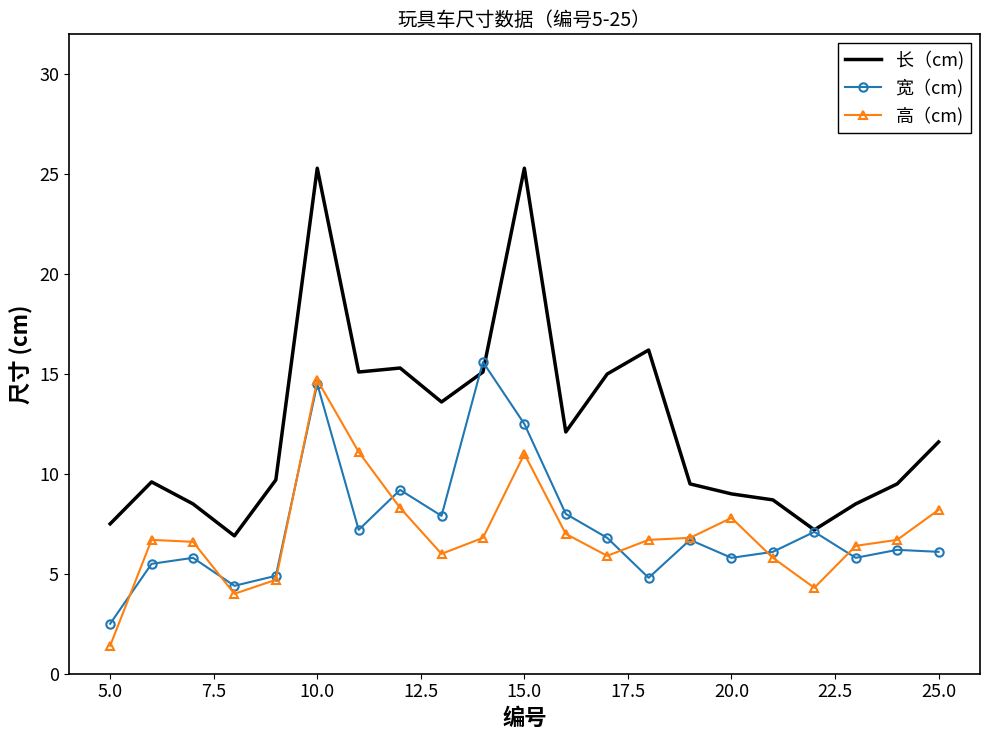

Which series has the largest total across all categories?

长（cm)